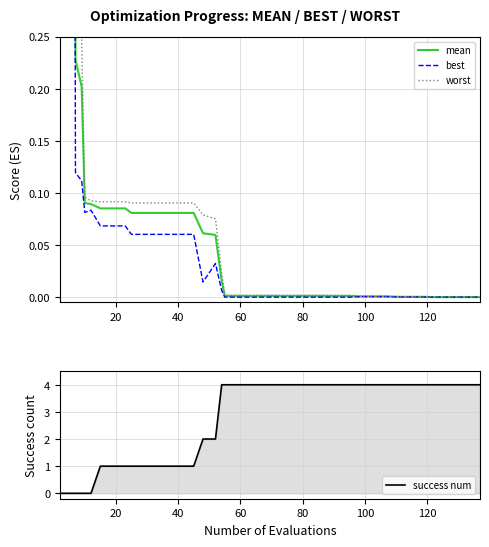

What are all the series names shown in the legend?

mean, best, worst, success num